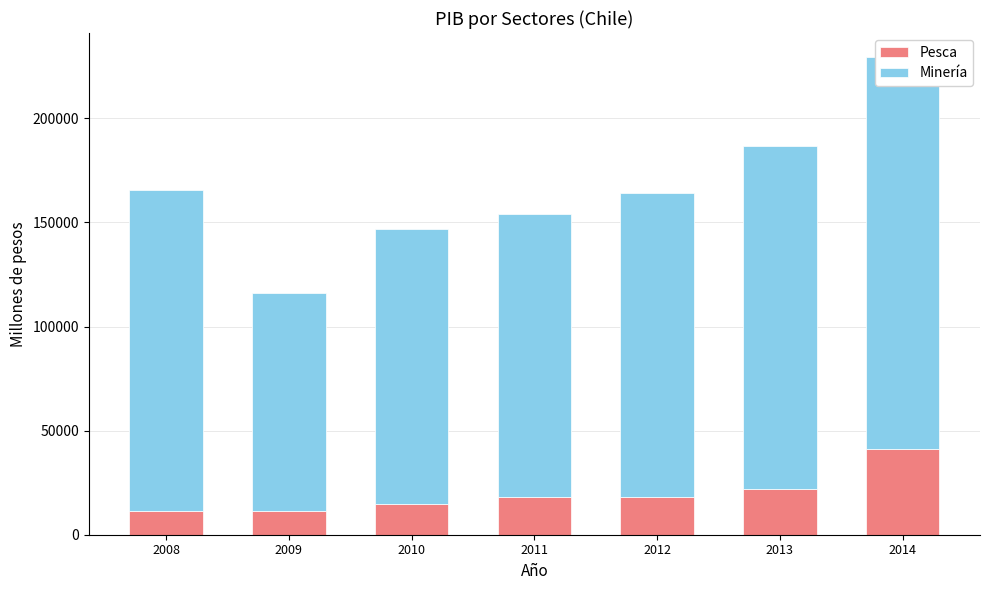

What is the spread (max minus min) of values at 2009?

93336